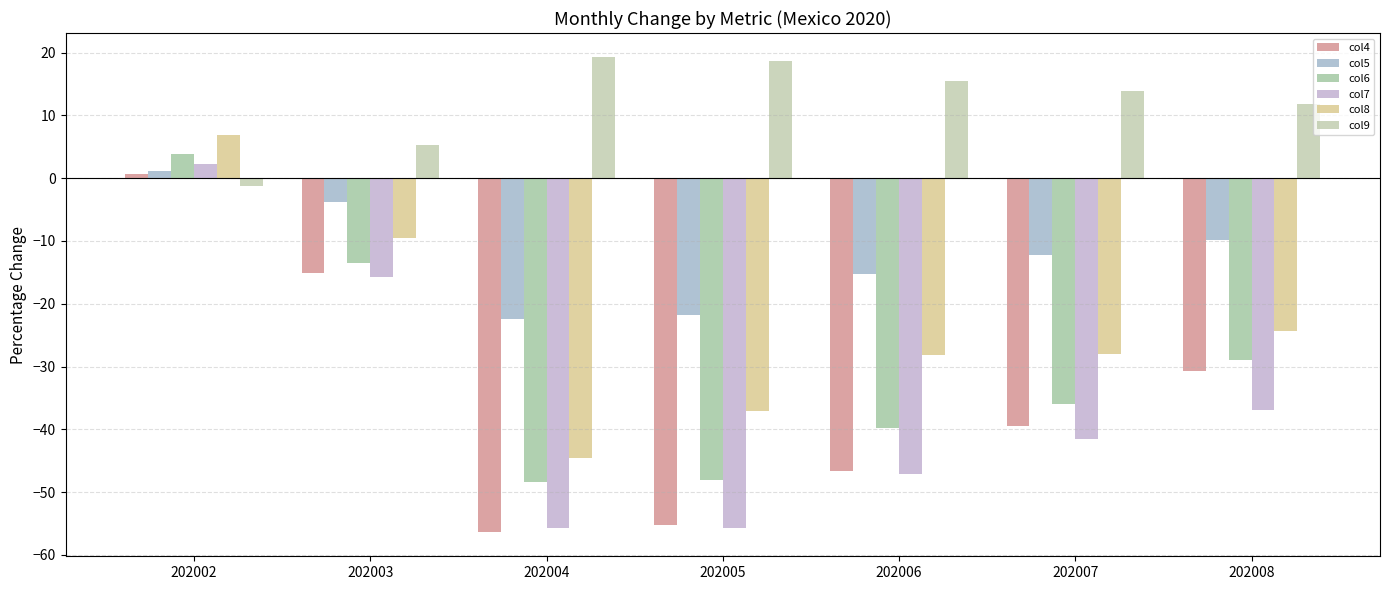

What is the average value of the col6 series?

-30.1